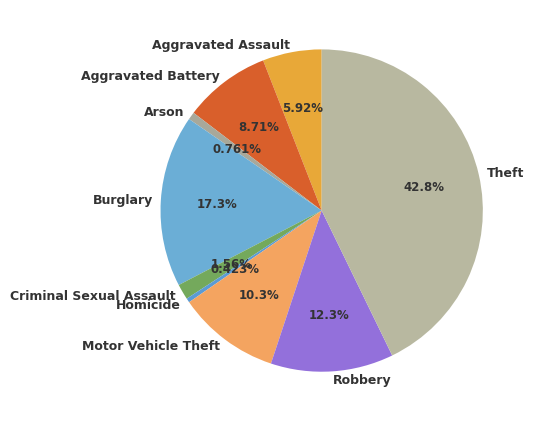

To the nearest percent, what is the average slice percentage?

11%